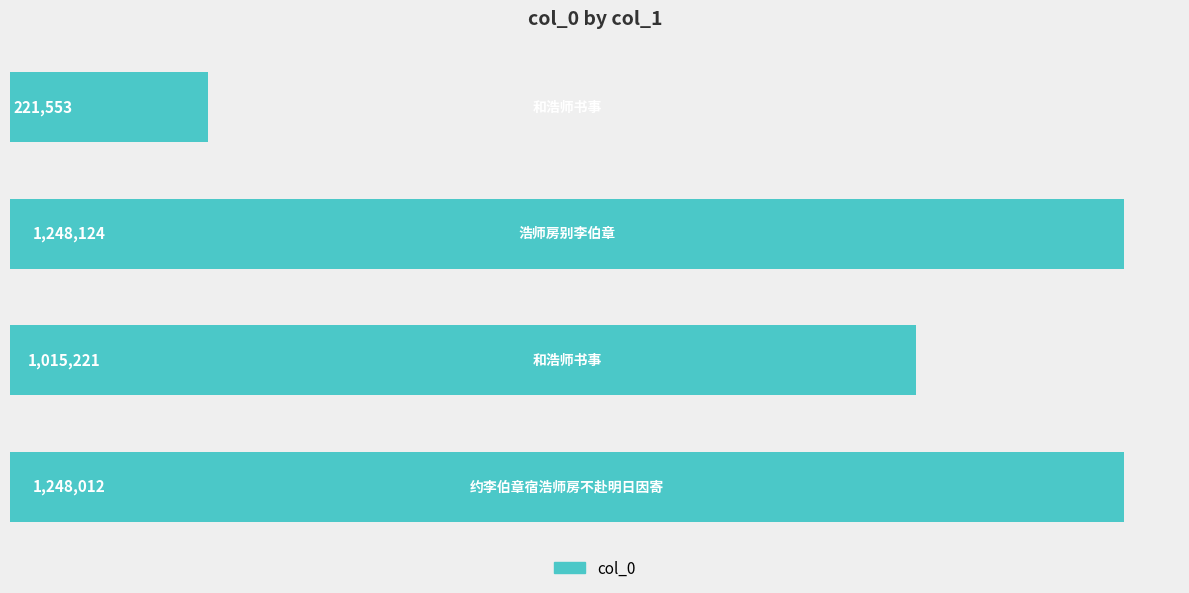

What is the maximum value shown in the chart?

1248124